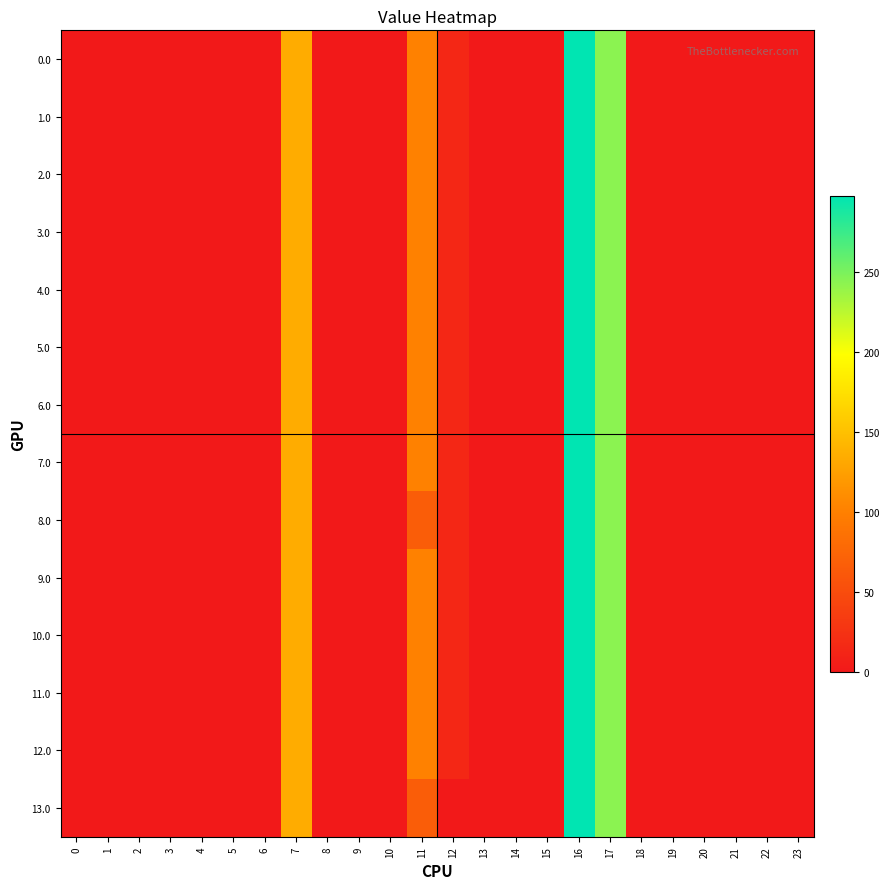

Reading left to right, list all the values displayed in this chart.

0.0: 0=0.0	1=0.0	2=0.0	3=0.0	4=0.0	5=0.0	6=0.0	7=134.3	8=0.0	9=0.0	10=0.0	11=100.7	12=14.1	13=0.0	14=0.0	15=0.0	16=297.9	17=243.5	18=0.0	19=0.0	20=0.0	21=0.0	22=0.0	23=0.0
1.0: 0=0.0	1=0.0	2=0.0	3=0.0	4=0.0	5=0.0	6=0.0	7=134.3	8=0.0	9=0.0	10=0.0	11=100.7	12=14.1	13=0.0	14=0.0	15=0.0	16=297.9	17=243.5	18=0.0	19=0.0	20=0.0	21=0.0	22=0.0	23=0.0
2.0: 0=0.0	1=0.0	2=0.0	3=0.0	4=0.0	5=0.0	6=0.0	7=134.3	8=0.0	9=0.0	10=0.0	11=100.7	12=14.1	13=0.0	14=0.0	15=0.0	16=297.9	17=243.5	18=0.0	19=0.0	20=0.0	21=0.0	22=0.0	23=0.0
3.0: 0=0.0	1=0.0	2=0.0	3=0.0	4=0.0	5=0.0	6=0.0	7=134.3	8=0.0	9=0.0	10=0.0	11=100.7	12=14.1	13=0.0	14=0.0	15=0.0	16=297.9	17=243.5	18=0.0	19=0.0	20=0.0	21=0.0	22=0.0	23=0.0
4.0: 0=0.0	1=0.0	2=0.0	3=0.0	4=0.0	5=0.0	6=0.0	7=134.3	8=0.0	9=0.0	10=0.0	11=100.7	12=14.1	13=0.0	14=0.0	15=0.0	16=297.9	17=243.5	18=0.0	19=0.0	20=0.0	21=0.0	22=0.0	23=0.0
5.0: 0=0.0	1=0.0	2=0.0	3=0.0	4=0.0	5=0.0	6=0.0	7=134.3	8=0.0	9=0.0	10=0.0	11=100.7	12=14.1	13=0.0	14=0.0	15=0.0	16=297.9	17=243.5	18=0.0	19=0.0	20=0.0	21=0.0	22=0.0	23=0.0
6.0: 0=0.0	1=0.0	2=0.0	3=0.0	4=0.0	5=0.0	6=0.0	7=134.3	8=0.0	9=0.0	10=0.0	11=100.7	12=14.1	13=0.0	14=0.0	15=0.0	16=297.9	17=243.5	18=0.0	19=0.0	20=0.0	21=0.0	22=0.0	23=0.0
7.0: 0=0.0	1=0.0	2=0.0	3=0.0	4=0.0	5=0.0	6=0.0	7=134.3	8=0.0	9=0.0	10=0.0	11=100.7	12=14.1	13=0.0	14=0.0	15=0.0	16=297.9	17=243.5	18=0.0	19=0.0	20=0.0	21=0.0	22=0.0	23=0.0
8.0: 0=0.0	1=0.0	2=0.0	3=0.0	4=0.0	5=0.0	6=0.0	7=134.3	8=0.0	9=0.0	10=0.0	11=66.8	12=14.1	13=0.0	14=0.0	15=0.0	16=297.9	17=243.5	18=0.0	19=0.0	20=0.0	21=0.0	22=0.0	23=0.0
9.0: 0=0.0	1=0.0	2=0.0	3=0.0	4=0.0	5=0.0	6=0.0	7=134.3	8=0.0	9=0.0	10=0.0	11=100.7	12=14.1	13=0.0	14=0.0	15=0.0	16=297.9	17=243.5	18=0.0	19=0.0	20=0.0	21=0.0	22=0.0	23=0.0
10.0: 0=0.0	1=0.0	2=0.0	3=0.0	4=0.0	5=0.0	6=0.0	7=134.3	8=0.0	9=0.0	10=0.0	11=100.7	12=14.1	13=0.0	14=0.0	15=0.0	16=297.9	17=243.5	18=0.0	19=0.0	20=0.0	21=0.0	22=0.0	23=0.0
11.0: 0=0.0	1=0.0	2=0.0	3=0.0	4=0.0	5=0.0	6=0.0	7=134.3	8=0.0	9=0.0	10=0.0	11=100.7	12=14.1	13=0.0	14=0.0	15=0.0	16=297.9	17=243.5	18=0.0	19=0.0	20=0.0	21=0.0	22=0.0	23=0.0
12.0: 0=0.0	1=0.0	2=0.0	3=0.0	4=0.0	5=0.0	6=0.0	7=134.3	8=0.0	9=0.0	10=0.0	11=100.7	12=14.1	13=0.0	14=0.0	15=0.0	16=297.9	17=243.5	18=0.0	19=0.0	20=0.0	21=0.0	22=0.0	23=0.0
13.0: 0=0.0	1=0.0	2=0.0	3=0.0	4=0.0	5=0.0	6=0.0	7=134.3	8=0.0	9=0.0	10=0.0	11=66.6	12=0.0	13=0.0	14=0.0	15=0.0	16=297.9	17=243.5	18=0.0	19=0.0	20=0.0	21=0.0	22=0.0	23=0.0